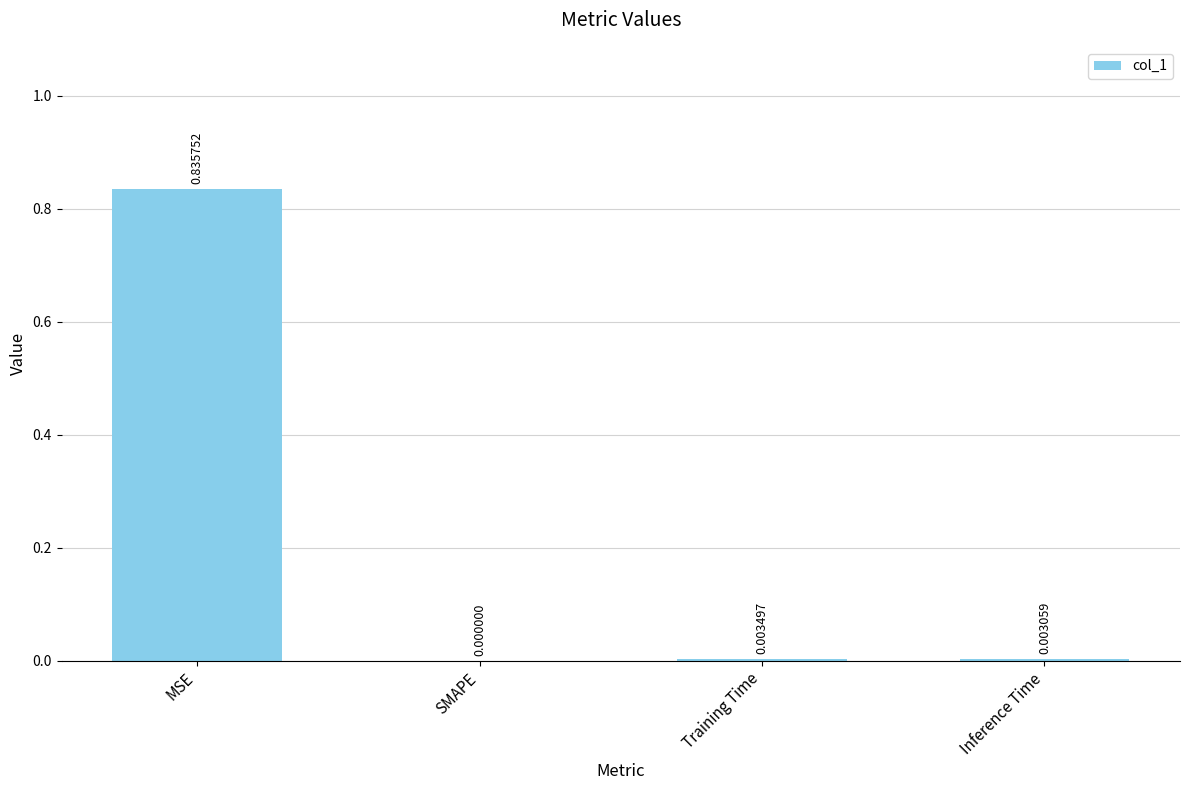

Between MSE and Inference Time, which is larger?

MSE